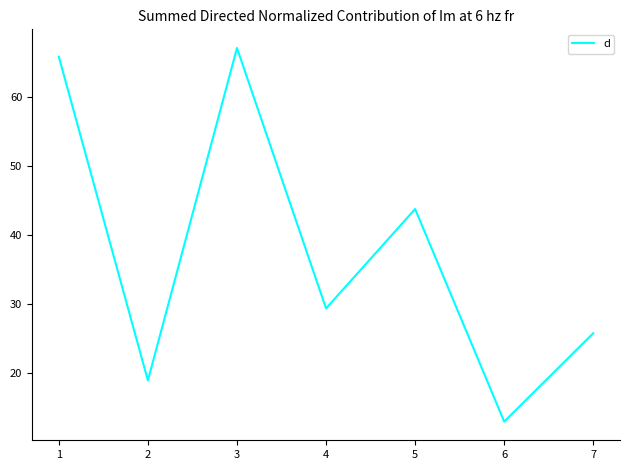

Does the chart have visible grid lines?

No